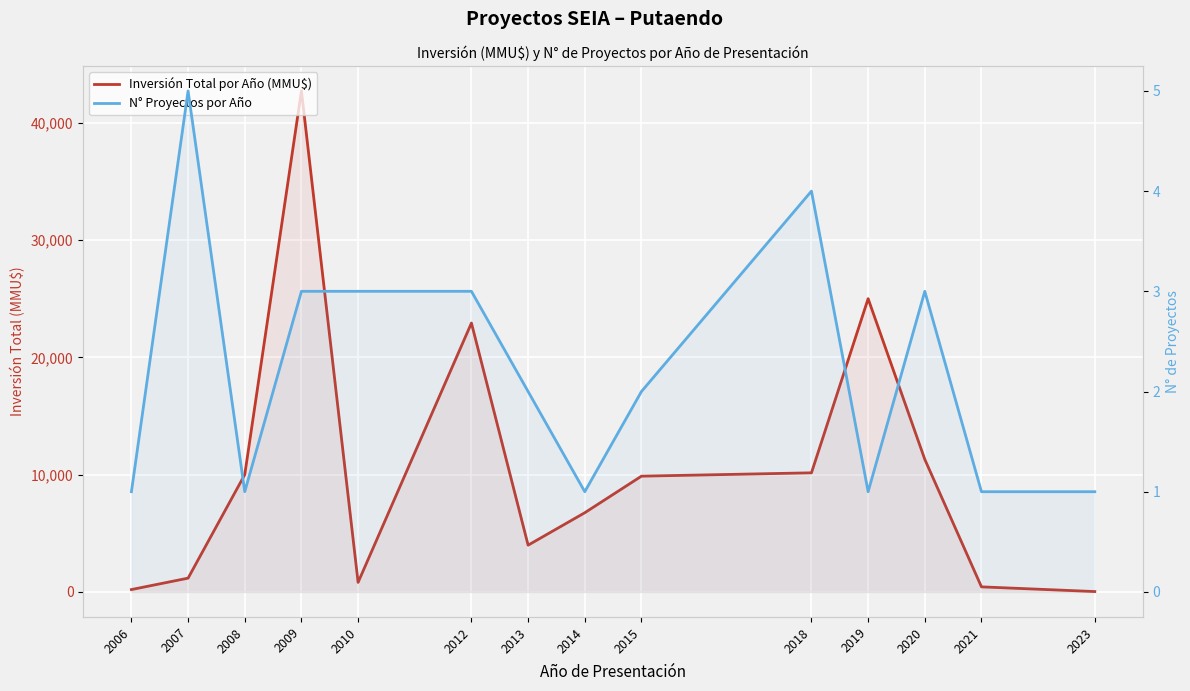

At which label does Inversión Total por Año (MMU$) first exceed 9868?

2008